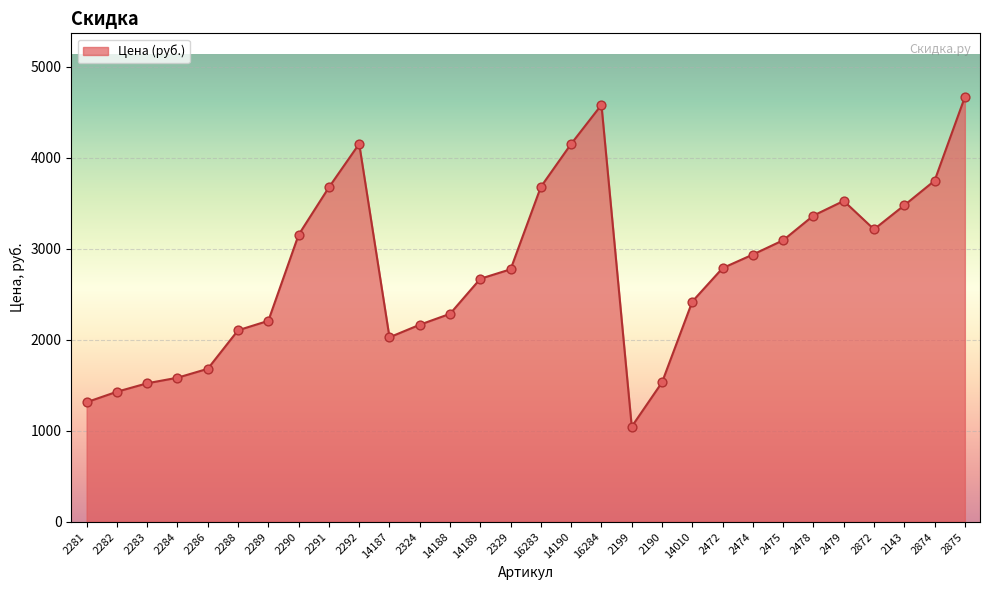

Which has a higher value, 2290 or 16284?

16284